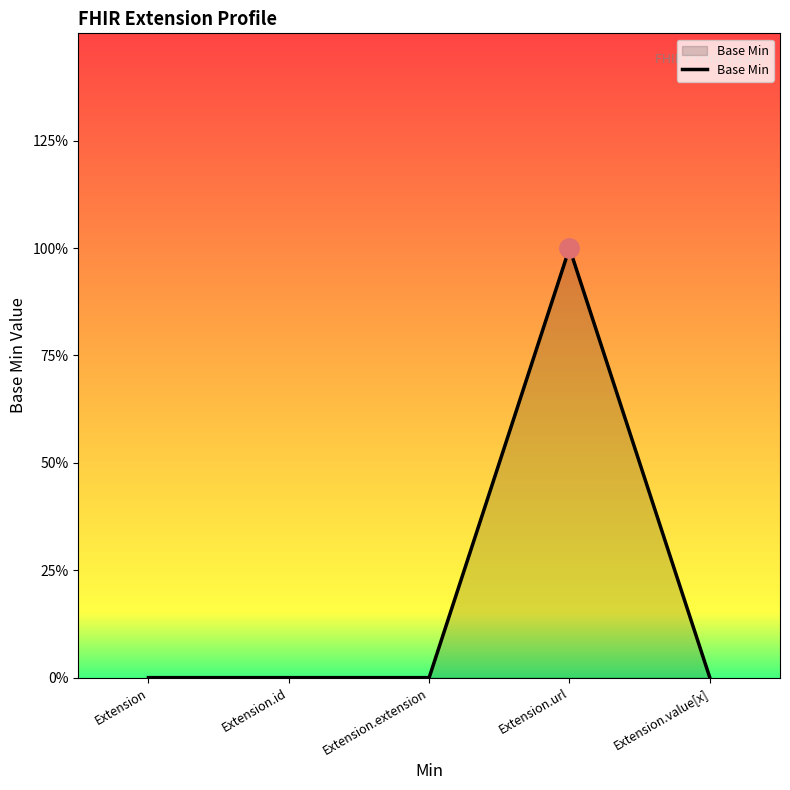

How many values are between 0 and 1?

5